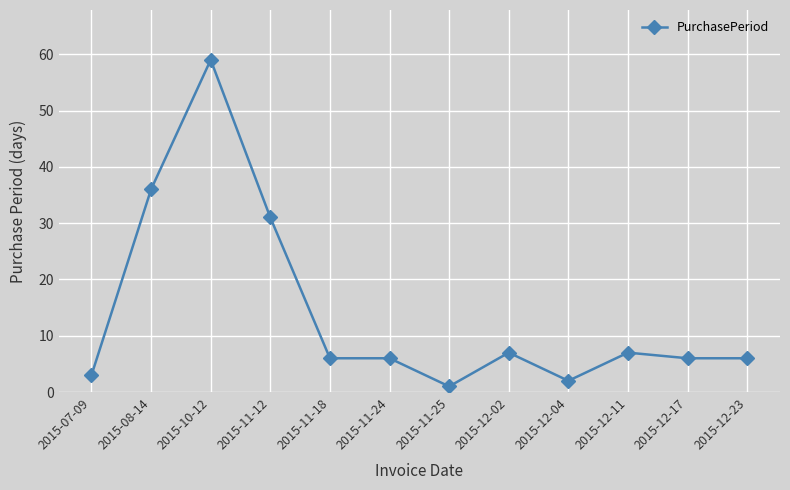

What is the average value?

14